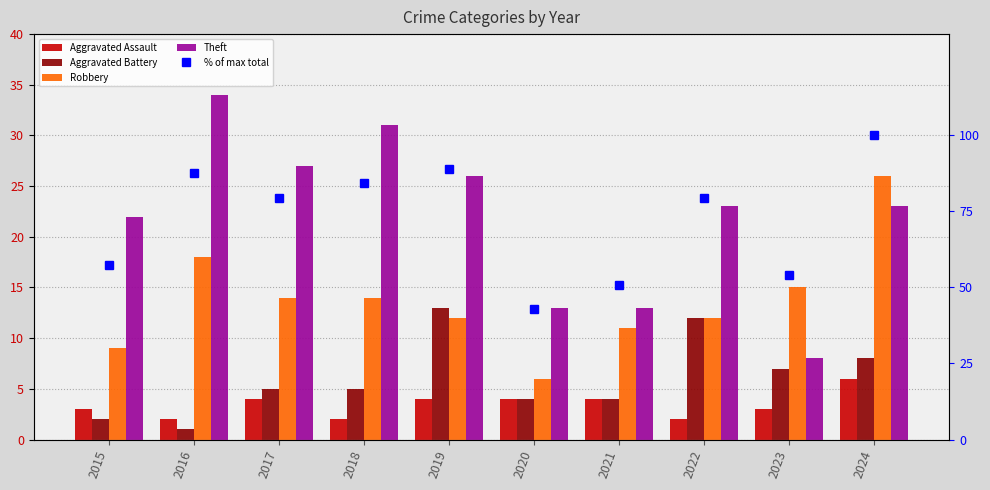

Which series has the largest total across all categories?

% of max total